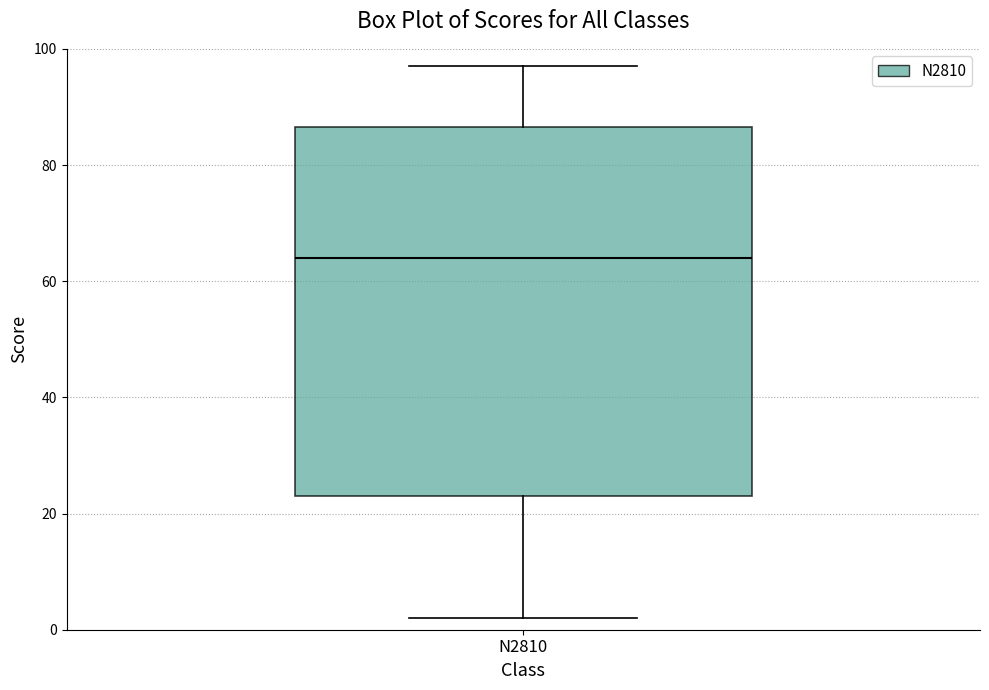

Transcribe this box plot: give where the median line is, the range the box spans, and where the two whiskers end, as read against the y-axis. The values are not printed on the chart, so give them approximately, as read against the axis.

median 64, box 24 to 86, whiskers 2 to 98